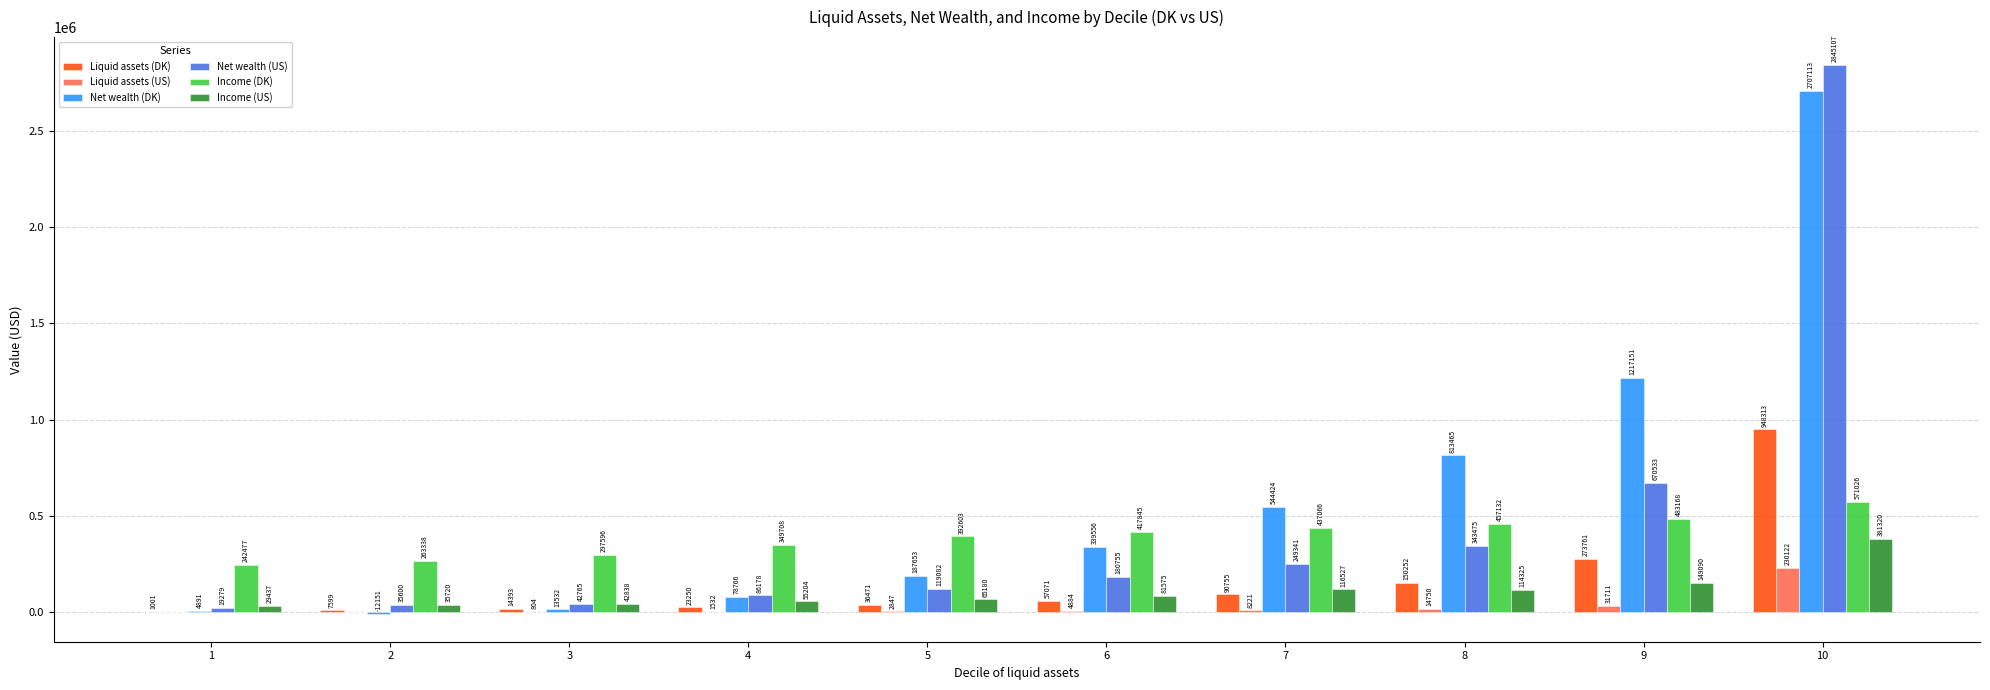

Which series has the widest spread of values?

Net wealth (US)